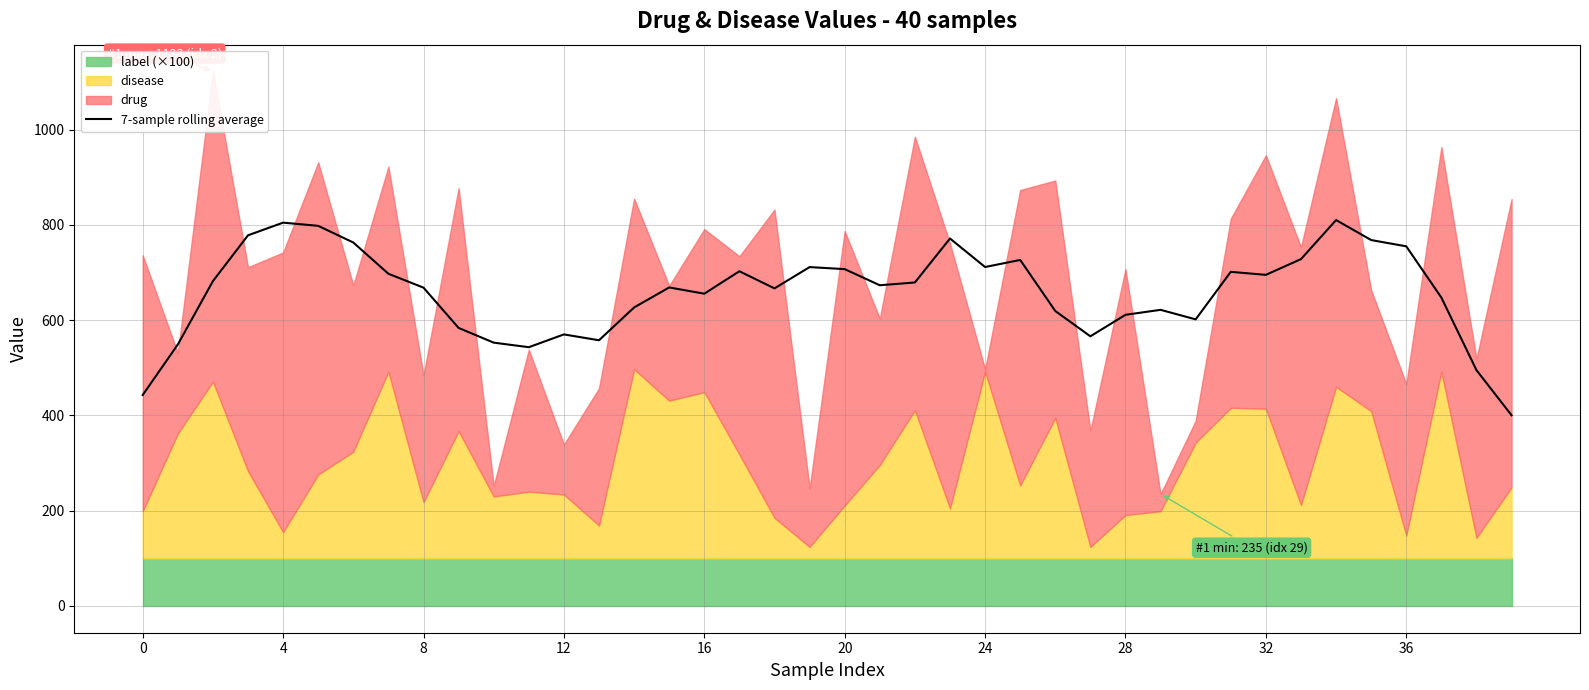

Count the number of categories in the chart.

40